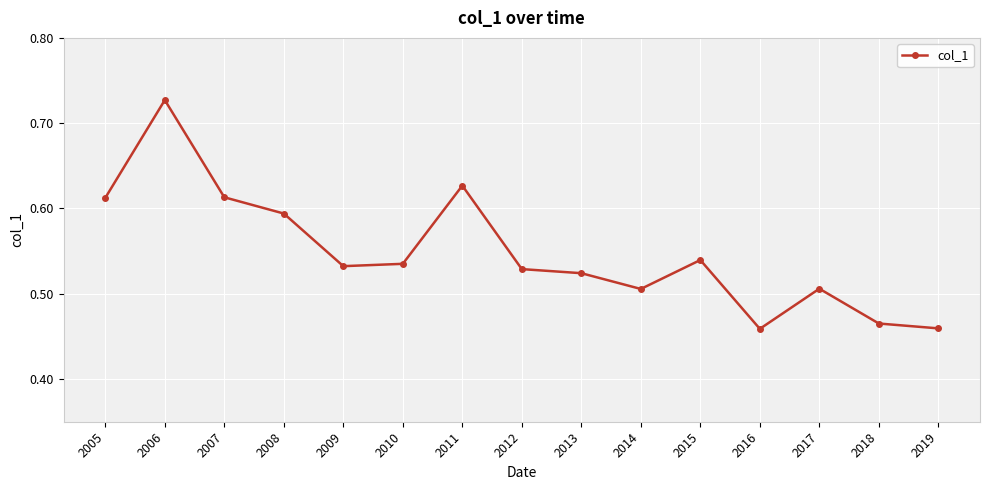

How many lines are shown in the chart?

1